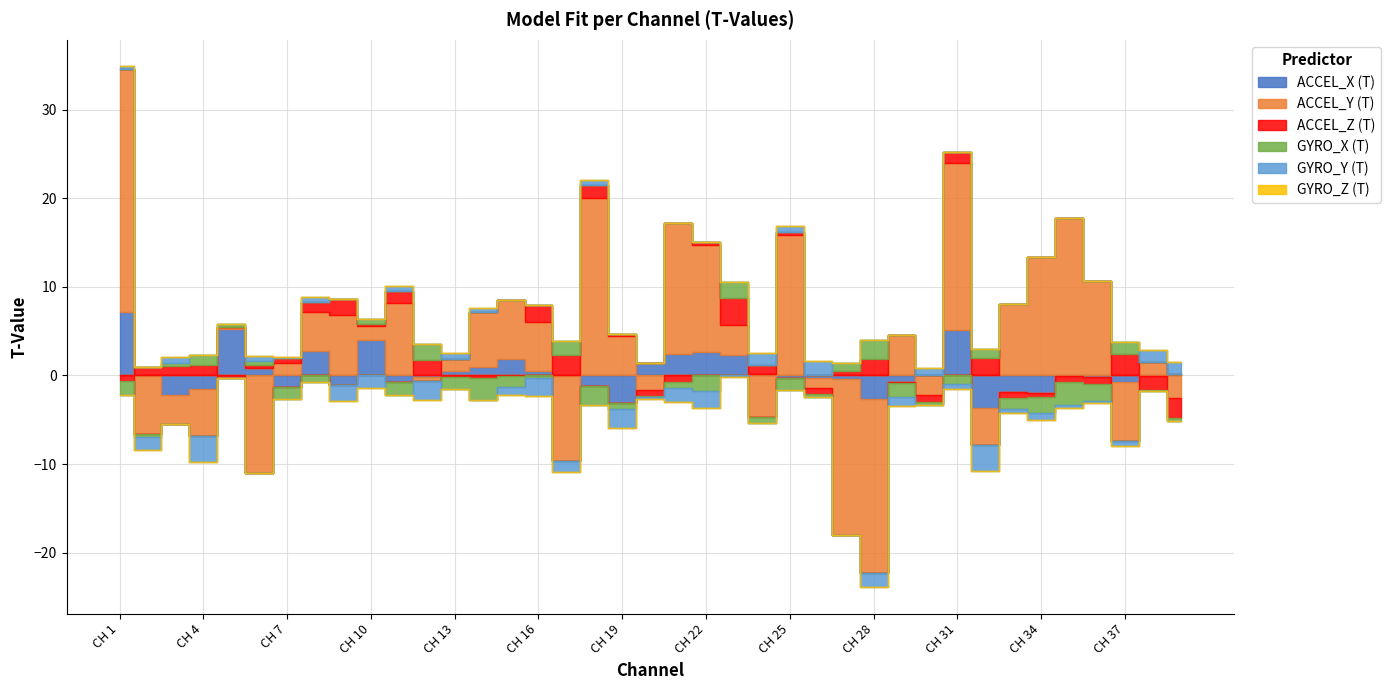

What is the difference between the highest and lowest values at CH 38?

3.1